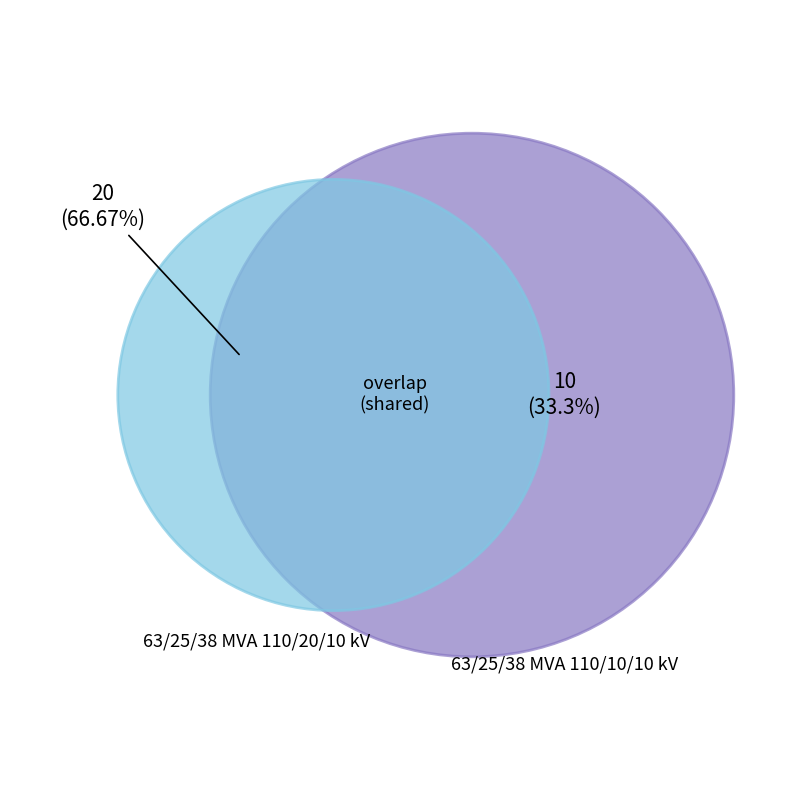

Which slice represents more than half of the pie?

63/25/38 MVA 110/20/10 kV